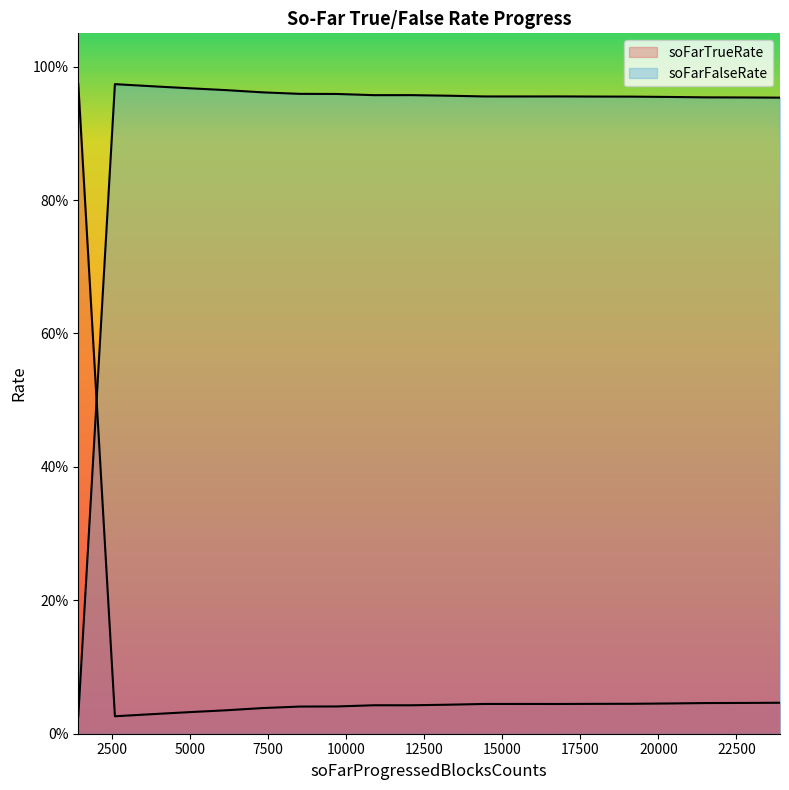

What is the difference between the soFarTrueRate values at 1425 and 3785?

0.9